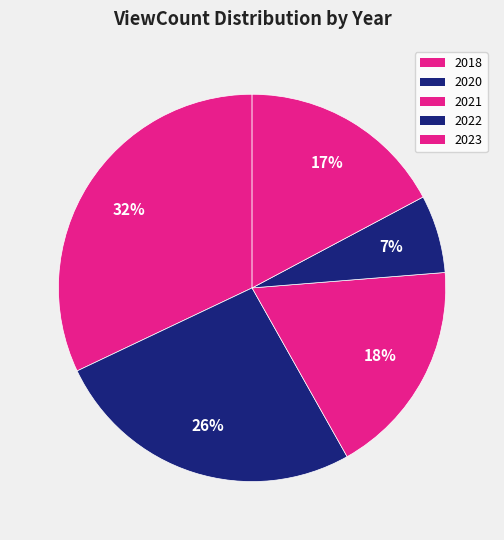

How many segments does this pie chart have?

5